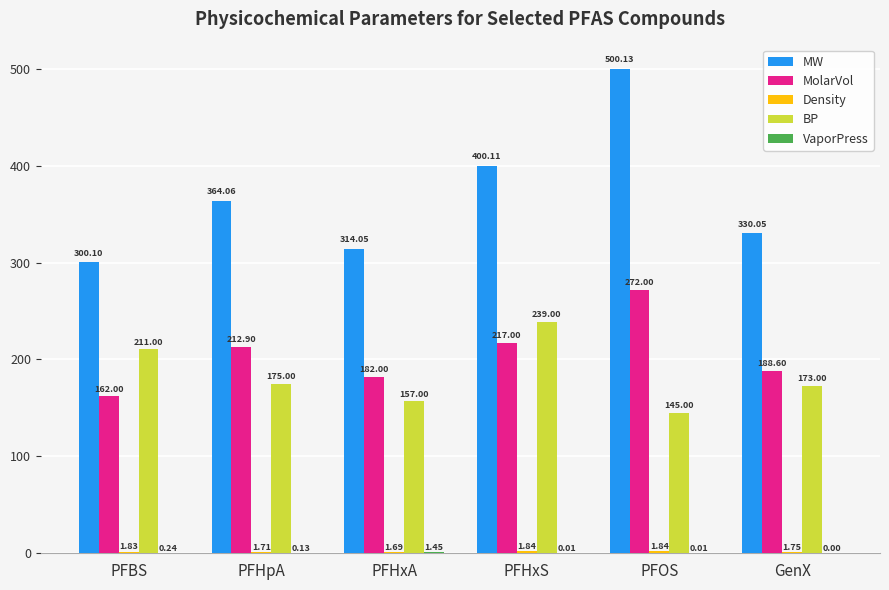

How many groups of bars are there?

6